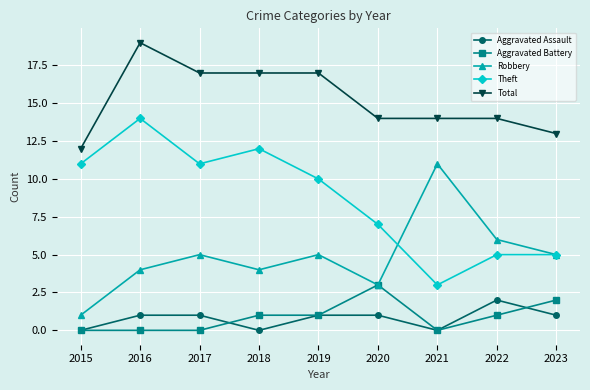

What is the sum of all Aggravated Assault values?

7